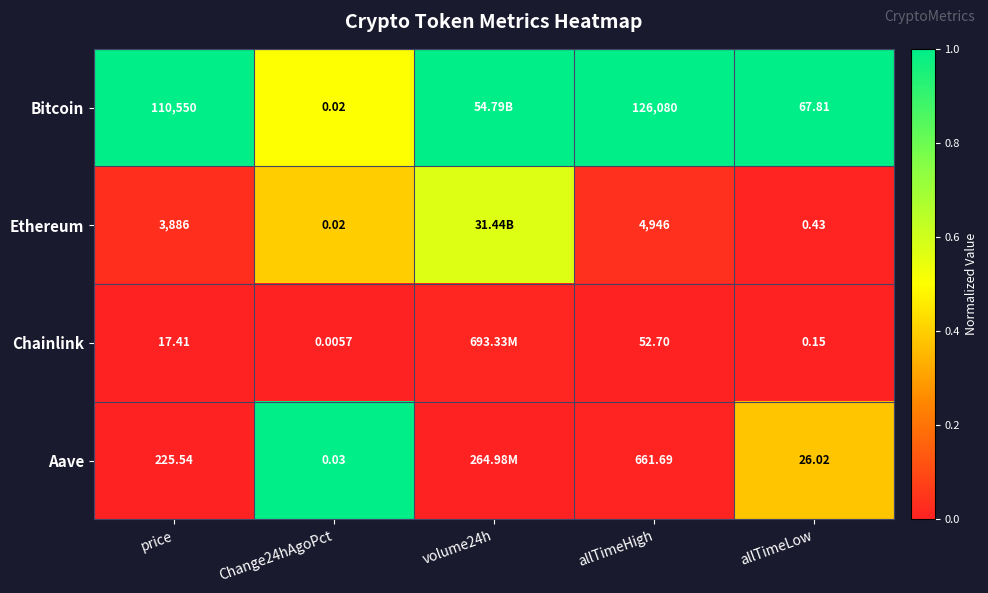

What is the total value across all series at allTimeLow?

94.4